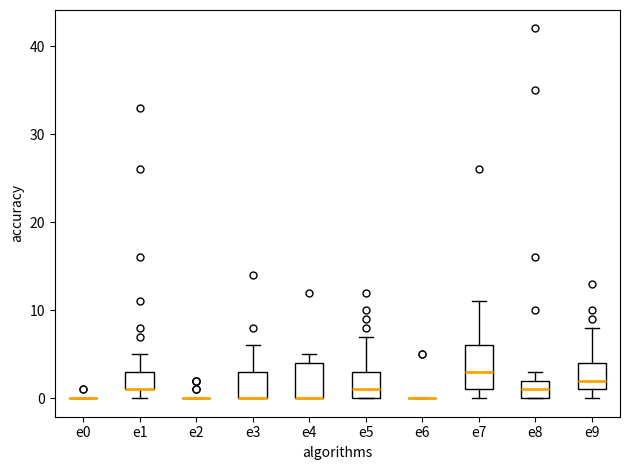

Which box is the tallest, from its lower edge to its upper edge?

e7